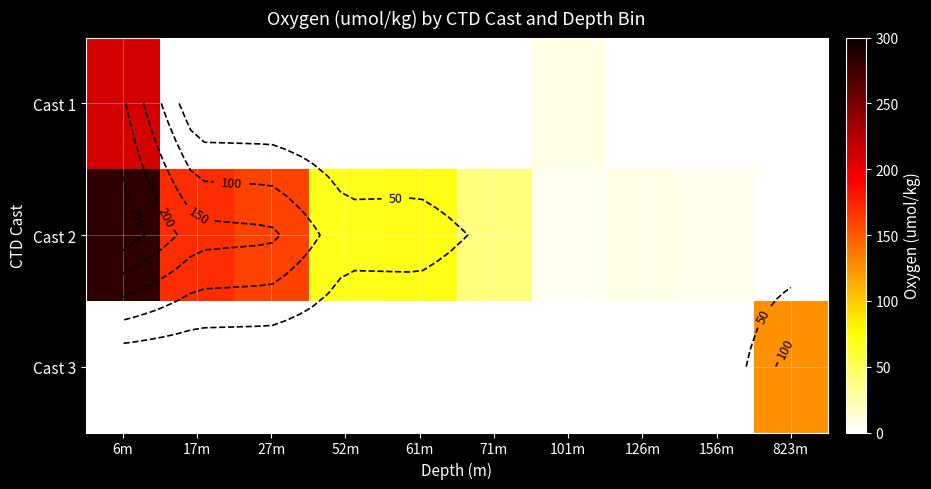

At which category is the sum across all series the highest?

6m